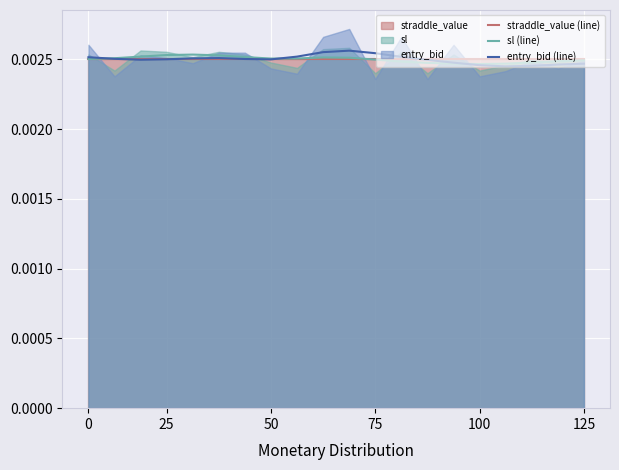

After their last crossing, which series has the higher values: straddle_value (line) or sl (line)?

straddle_value (line)